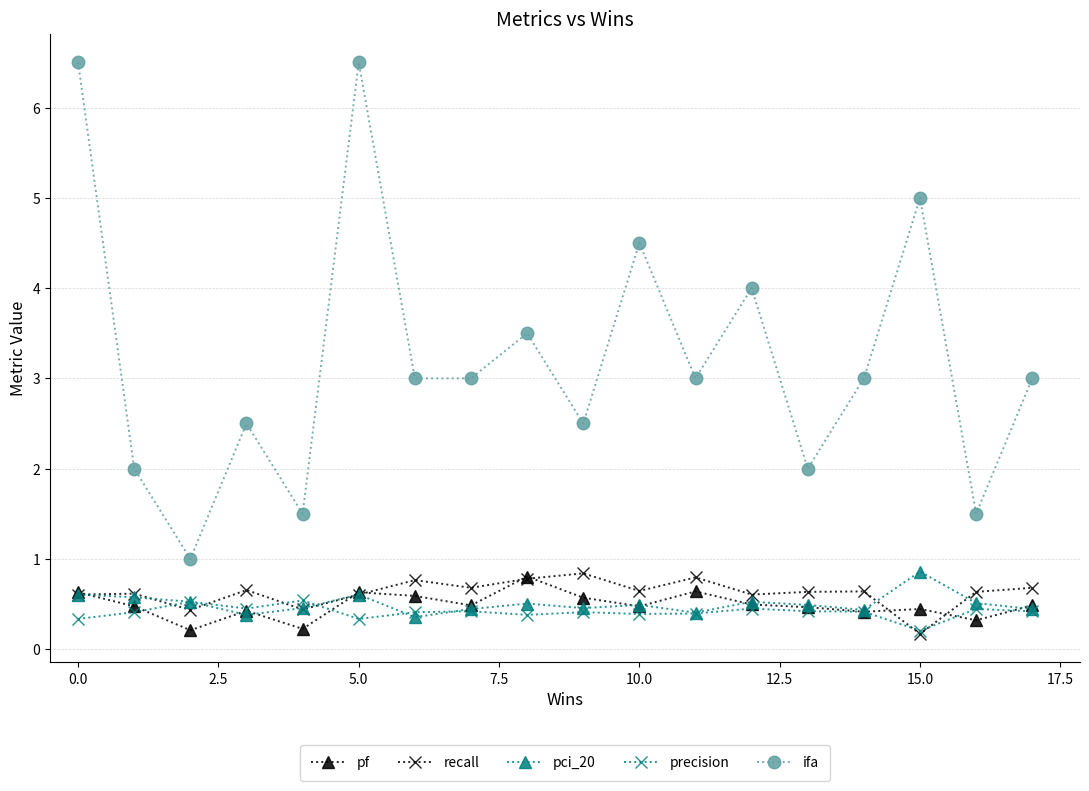

What is the minimum value shown in the chart?

0.2